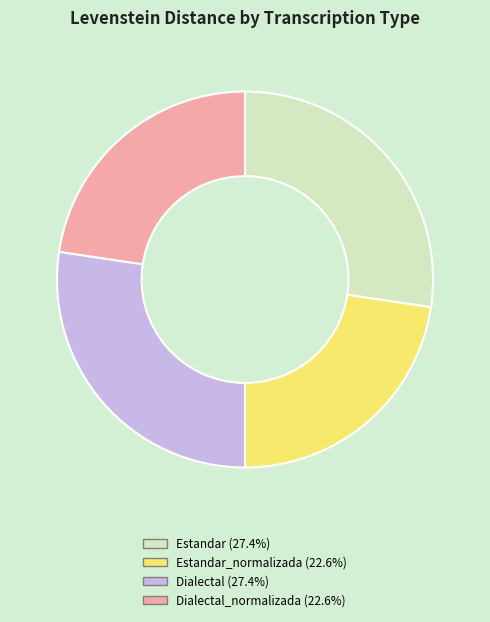

Does any single category account for the majority?

No